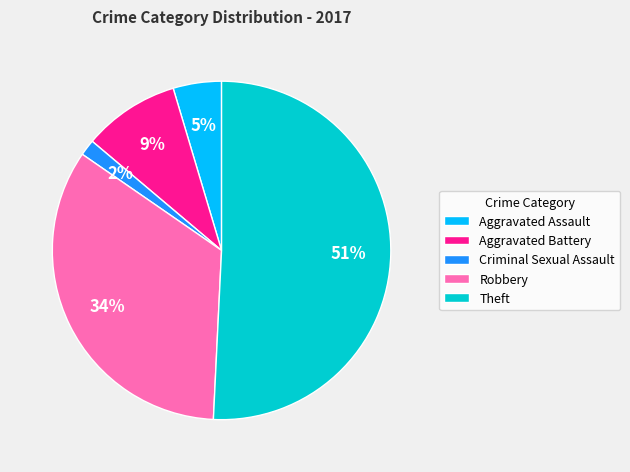

How many slices are in this pie chart?

5